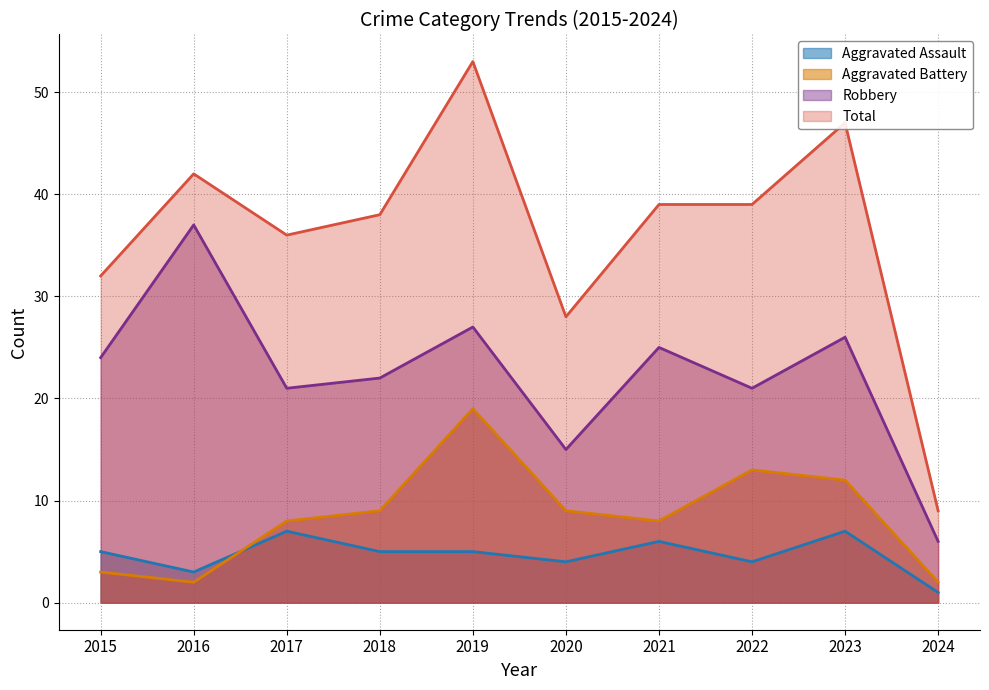

What is the smallest value displayed?

1